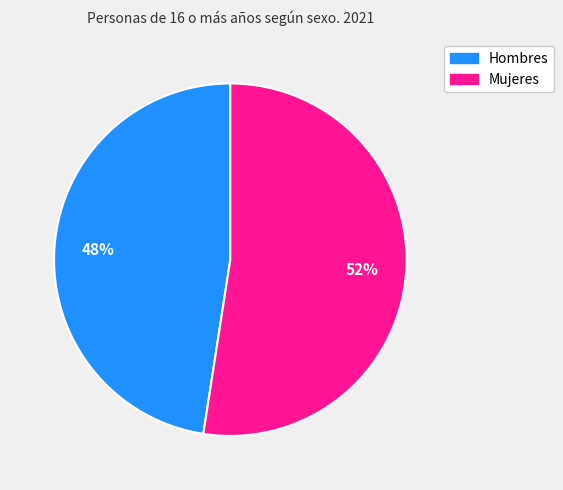

What is the largest slice in the pie chart?

Mujeres